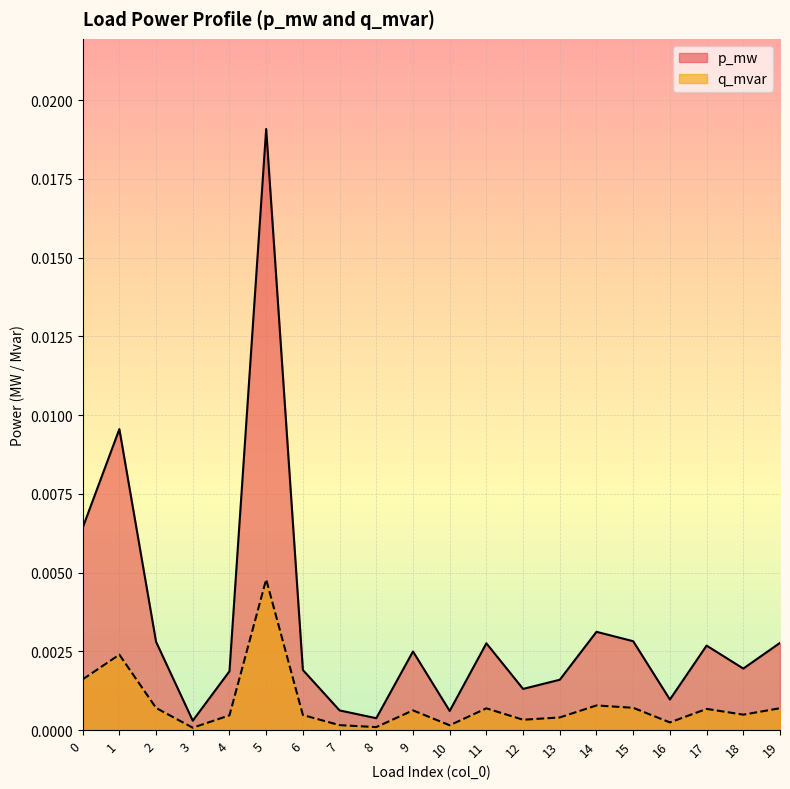

Where is the first local minimum for q_mvar?

3